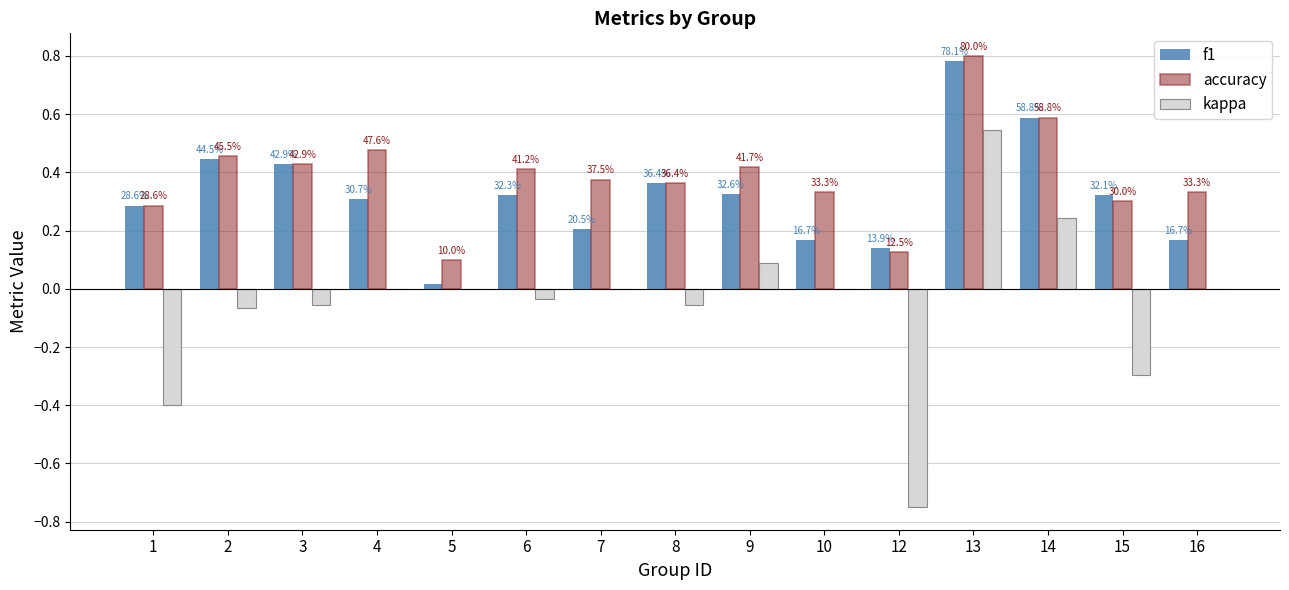

What is the spread (max minus min) of values at 5?

0.1